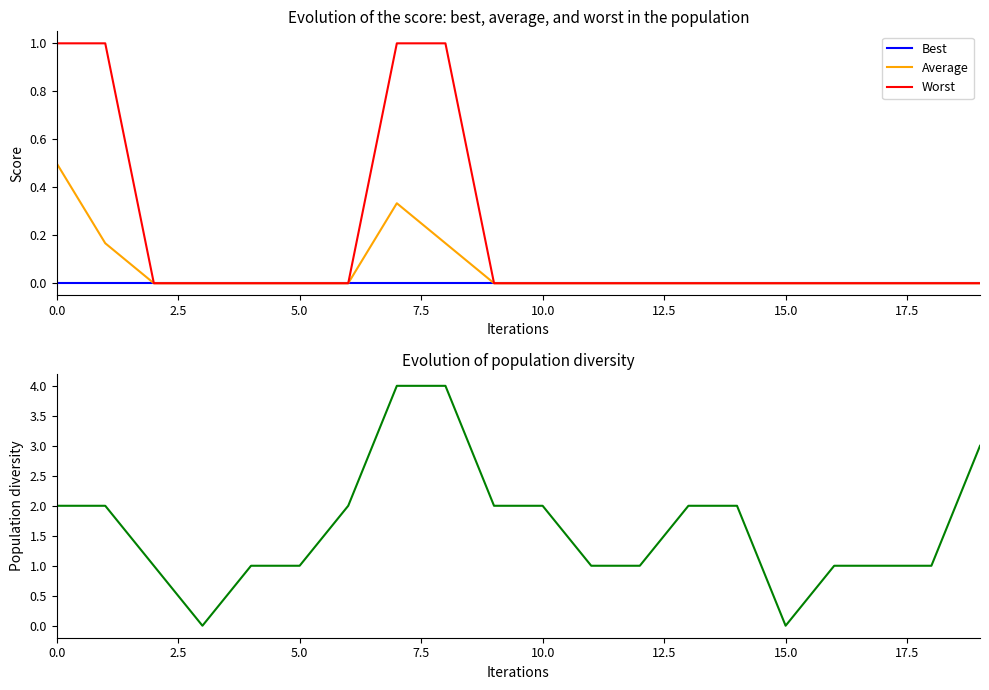

Reading left to right, list all the values displayed in this chart.

Best: 0.0	0.0	0.0	0.0	0.0	0.0	0.0	0.0	0.0	0.0	0.0	0.0	0.0	0.0	0.0	0.0	0.0	0.0	0.0	0.0
Average: 0.5	0.2	0.0	0.0	0.0	0.0	0.0	0.3	0.2	0.0	0.0	0.0	0.0	0.0	0.0	0.0	0.0	0.0	0.0	0.0
Worst: 1.0	1.0	0.0	0.0	0.0	0.0	0.0	1.0	1.0	0.0	0.0	0.0	0.0	0.0	0.0	0.0	0.0	0.0	0.0	0.0
Population diversity: 2.0	2.0	1.0	0.0	1.0	1.0	2.0	4.0	4.0	2.0	2.0	1.0	1.0	2.0	2.0	0.0	1.0	1.0	1.0	3.0